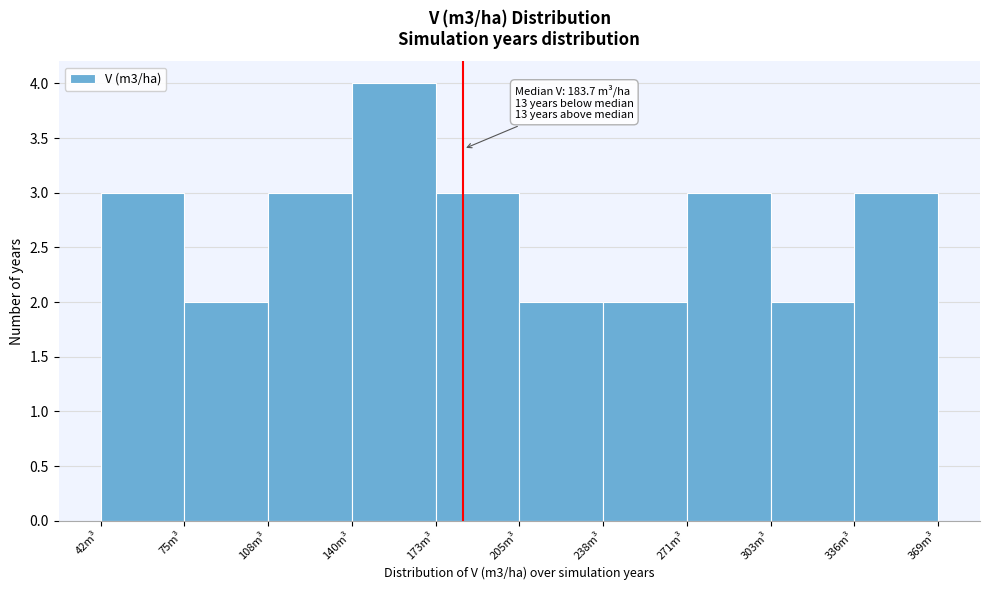

Which range on the x-axis has the tallest bar?

140 to 175